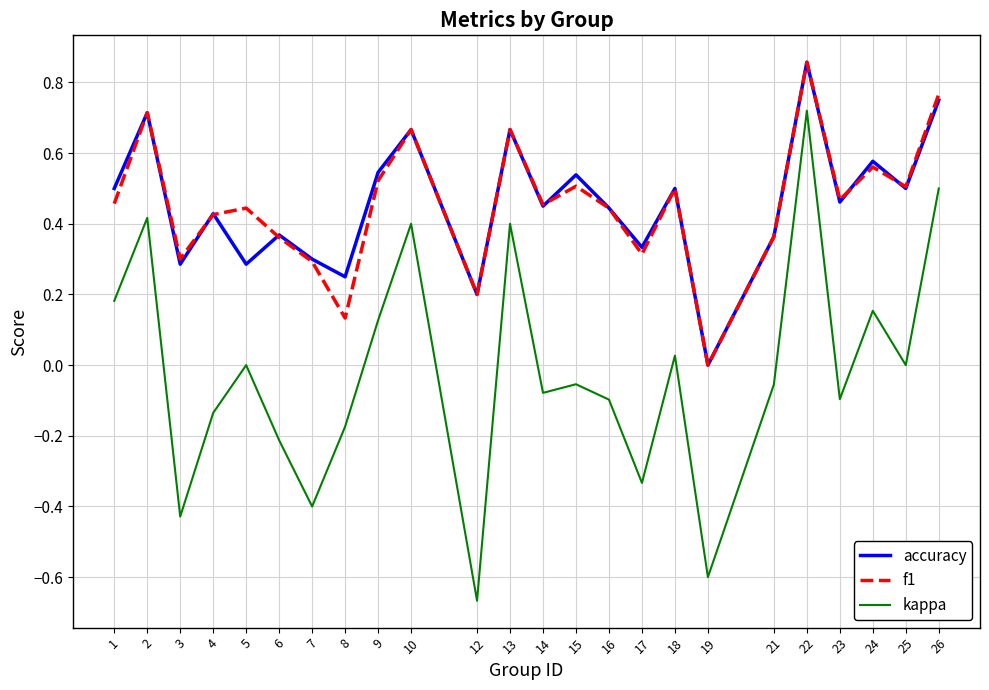

Which label corresponds to the smallest value in the chart?

12